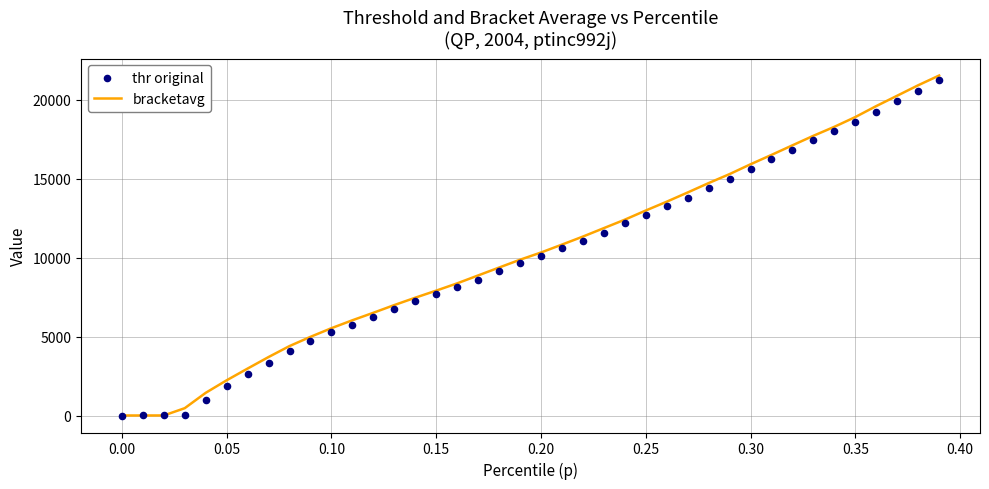

Which series contains the highest Y value?

bracketavg